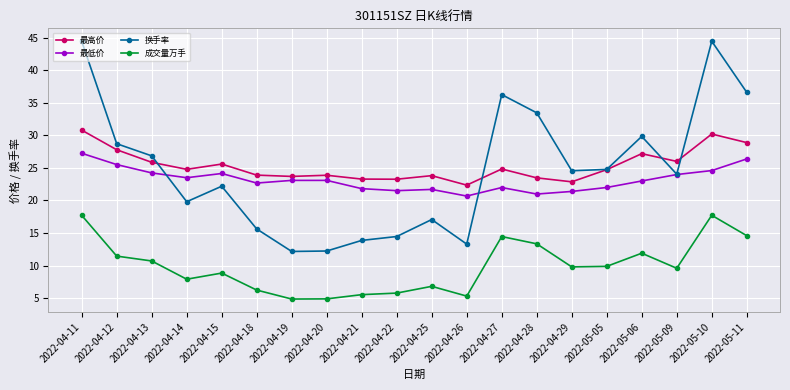

List the series in order of their peak value, highest first.

换手率, 最高价, 最低价, 成交量万手